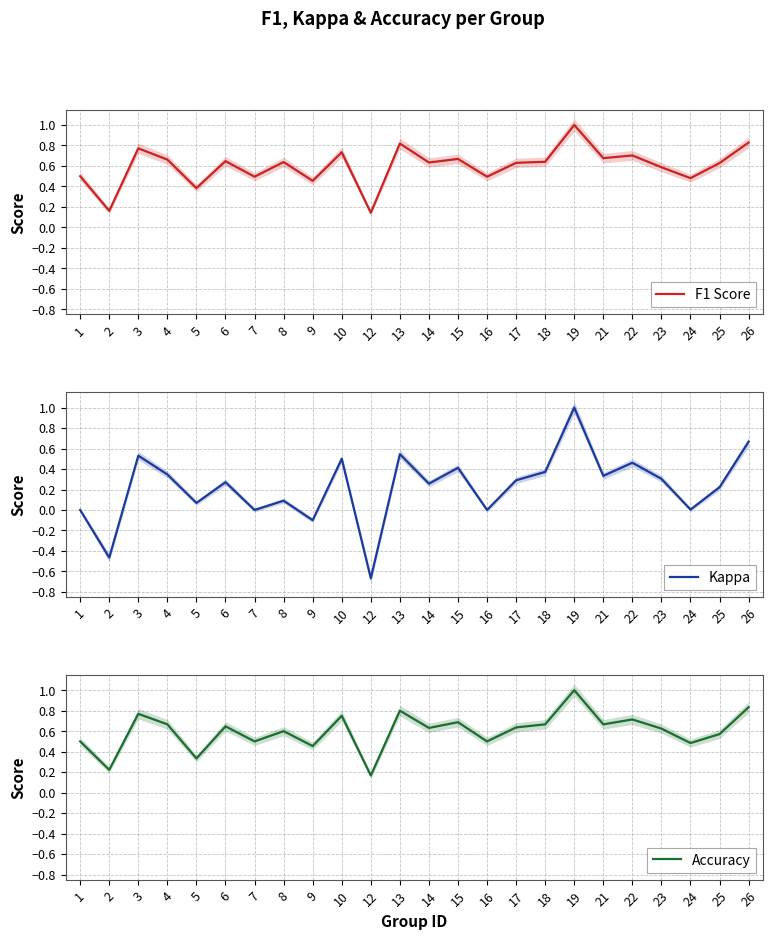

What is the difference between the maximum and minimum values in the F1 Score series?

0.9